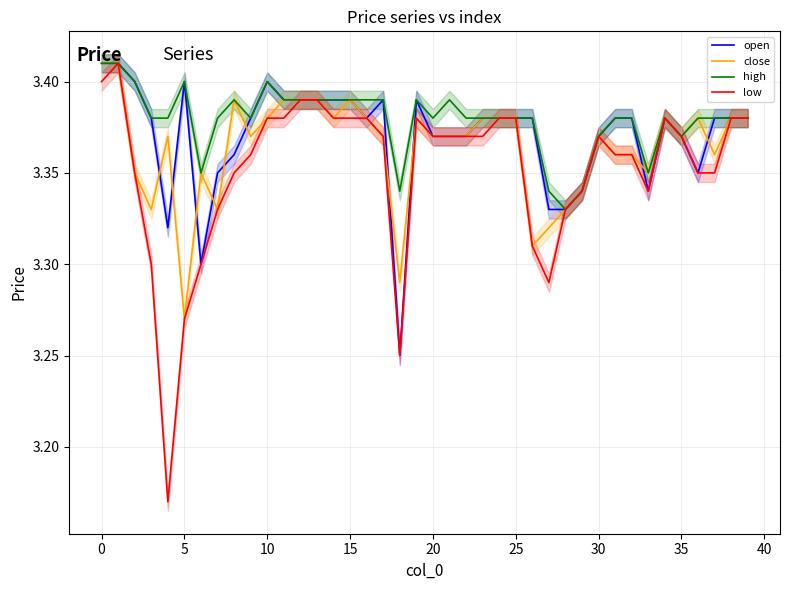

Count the close values in the range 3 to 4.

40